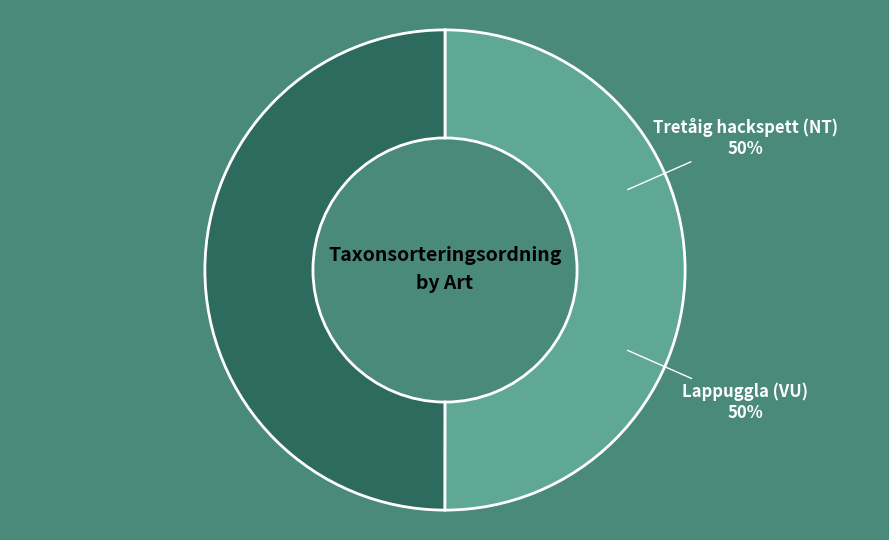

Count the number of slices in the pie.

2